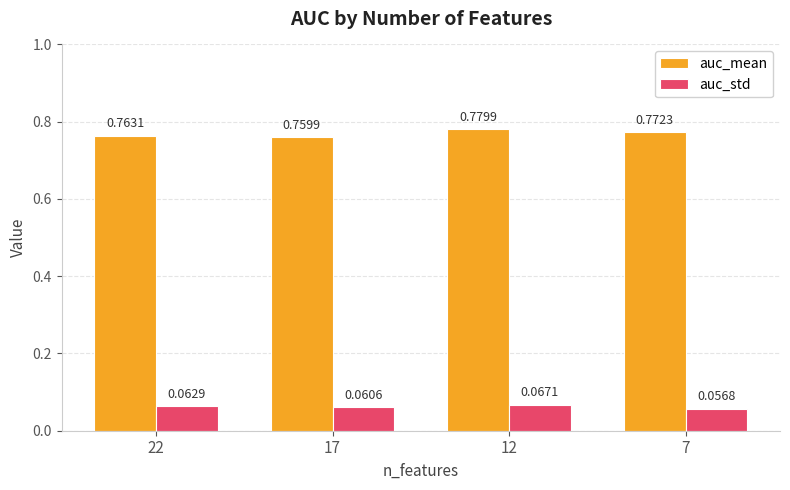

Which series changed the most between 17 and 7?

auc_mean